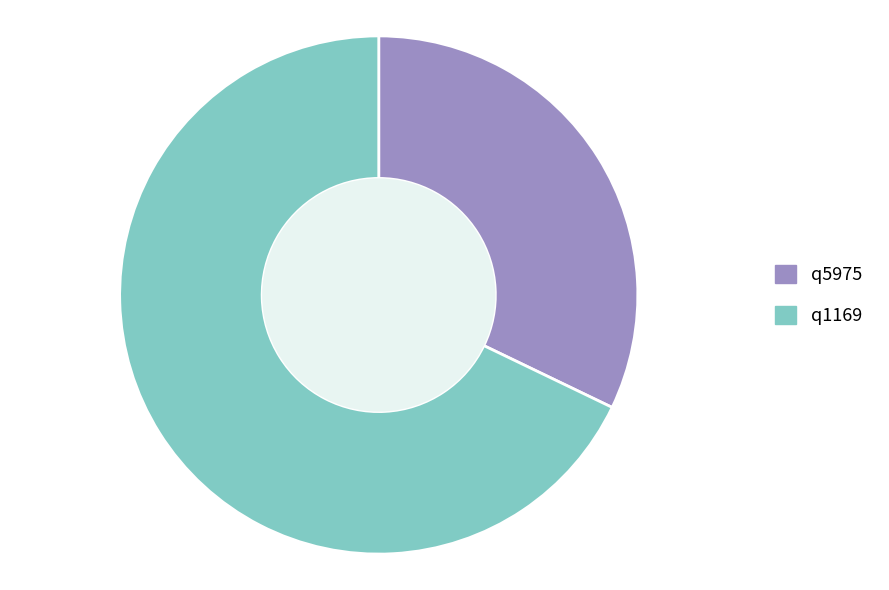

Do q1169 and q5975 together represent more than half of the pie?

Yes